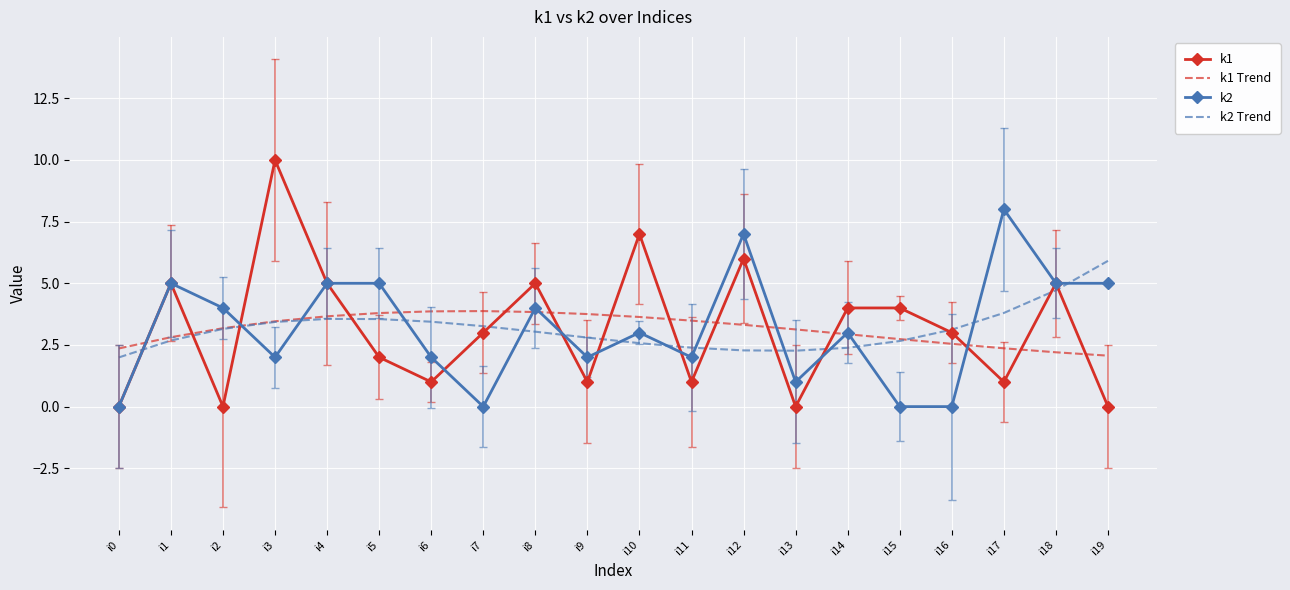

How many categories are shown in the chart?

20